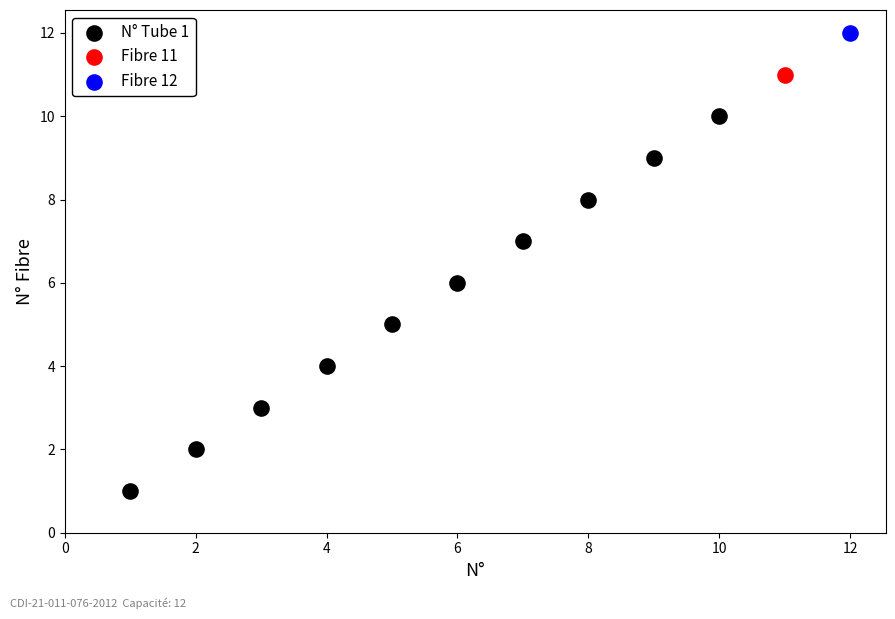

What are all the series names shown in the legend?

N° Tube 1, Fibre 11, Fibre 12